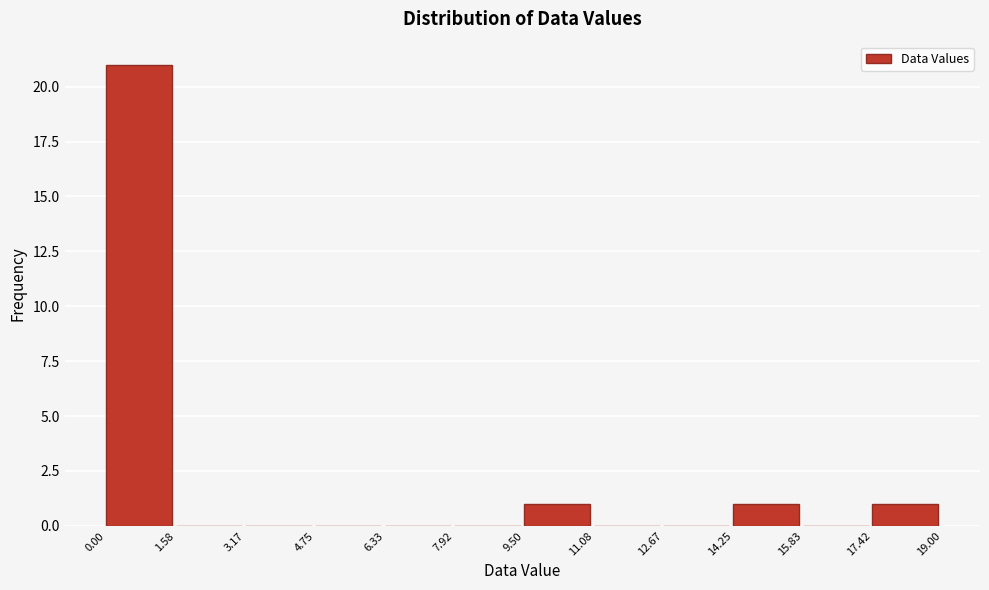

Reading left to right, transcribe this chart: for each bar, give the range it covers on the x-axis and its height. The values are not printed on the chart, so give them approximately, as read against the axis.

0.00 to 1.58: 21
1.58 to 3.17: 0
3.17 to 4.75: 0
4.75 to 6.33: 0
6.33 to 7.92: 0
7.92 to 9.50: 0
9.50 to 11.08: 1
11.08 to 12.67: 0
12.67 to 14.25: 0
14.25 to 15.83: 1
15.83 to 17.42: 0
17.42 to 19.00: 1